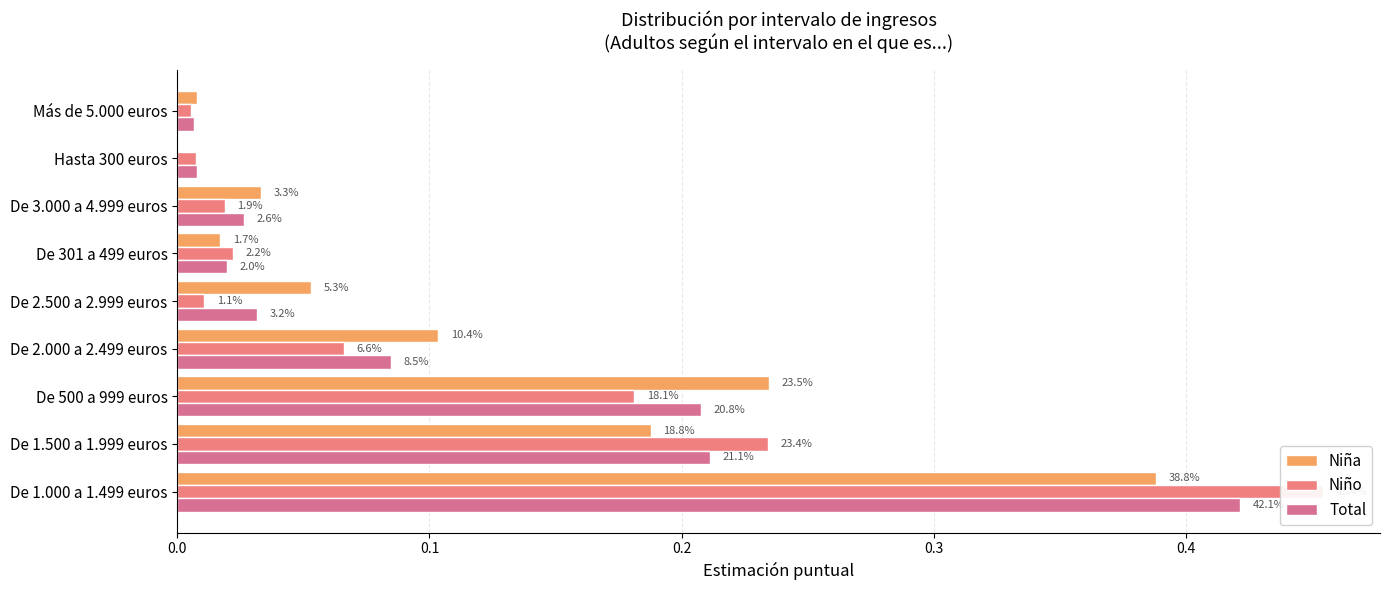

The value of Niña at De 3.000 a 4.999 euros is 0.0. True or false?

True